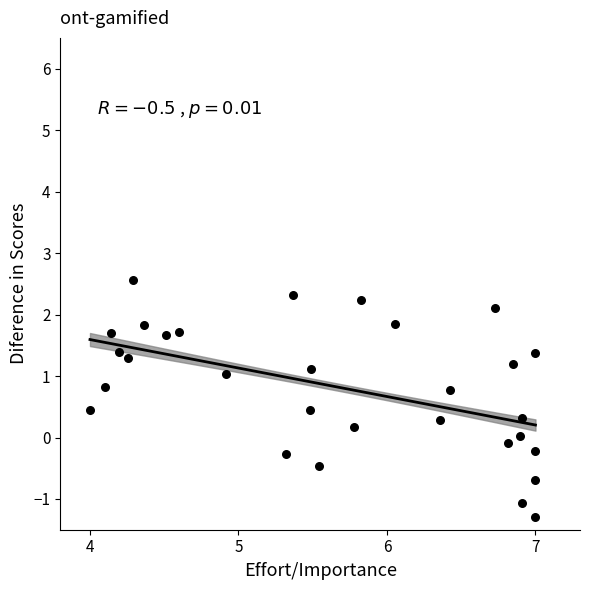

What is the range of X values (max minus min)?

3.0